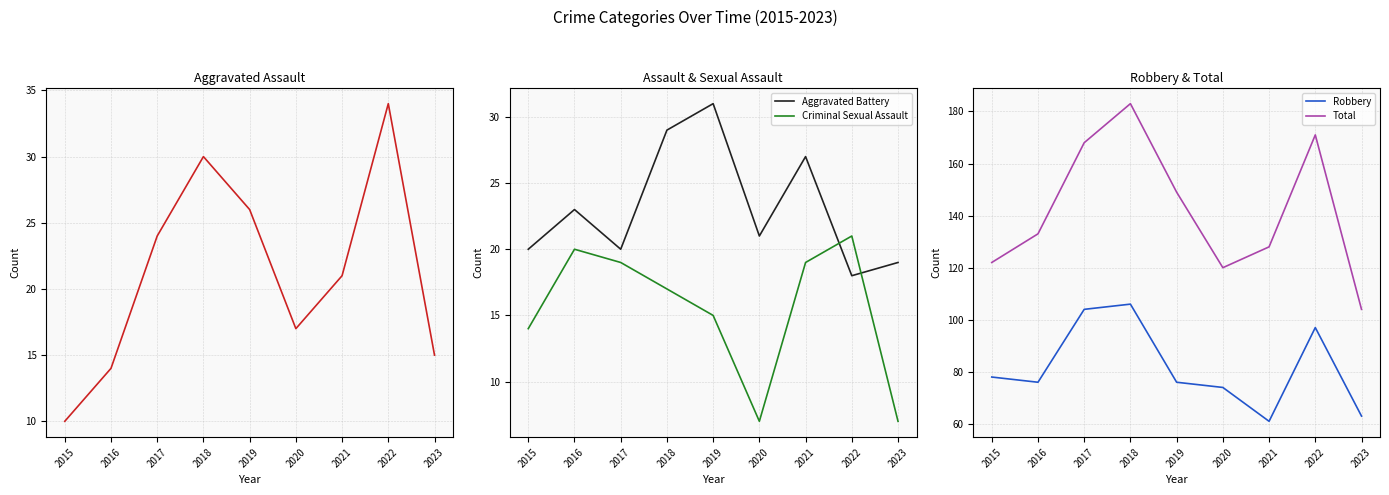

What is the minimum value for Criminal Sexual Assault?

7